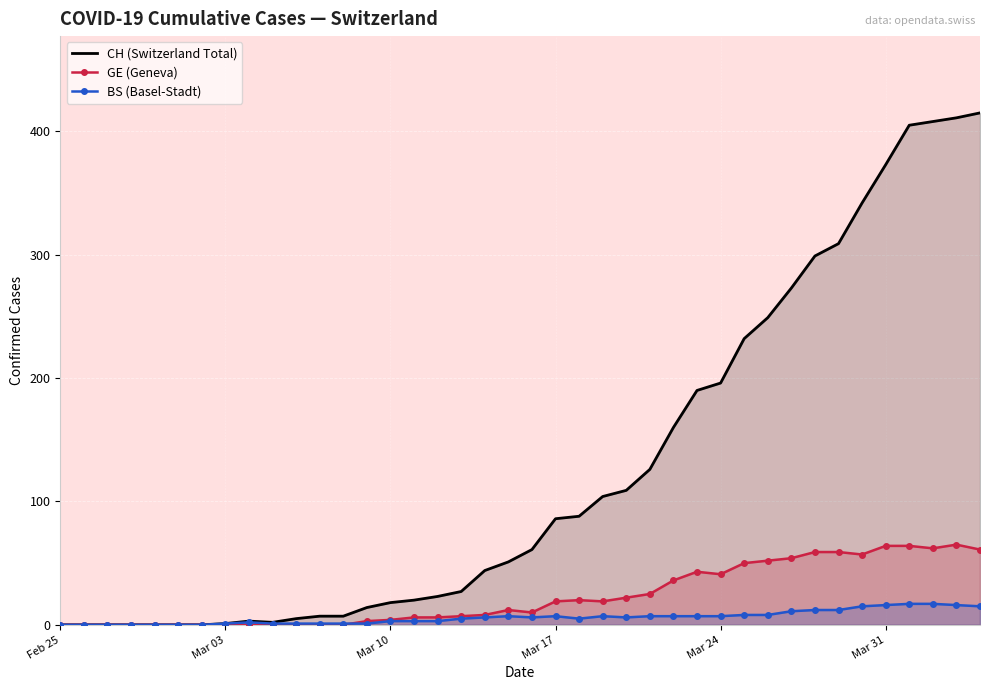

Which series has the largest range (max minus min)?

CH (Switzerland Total)